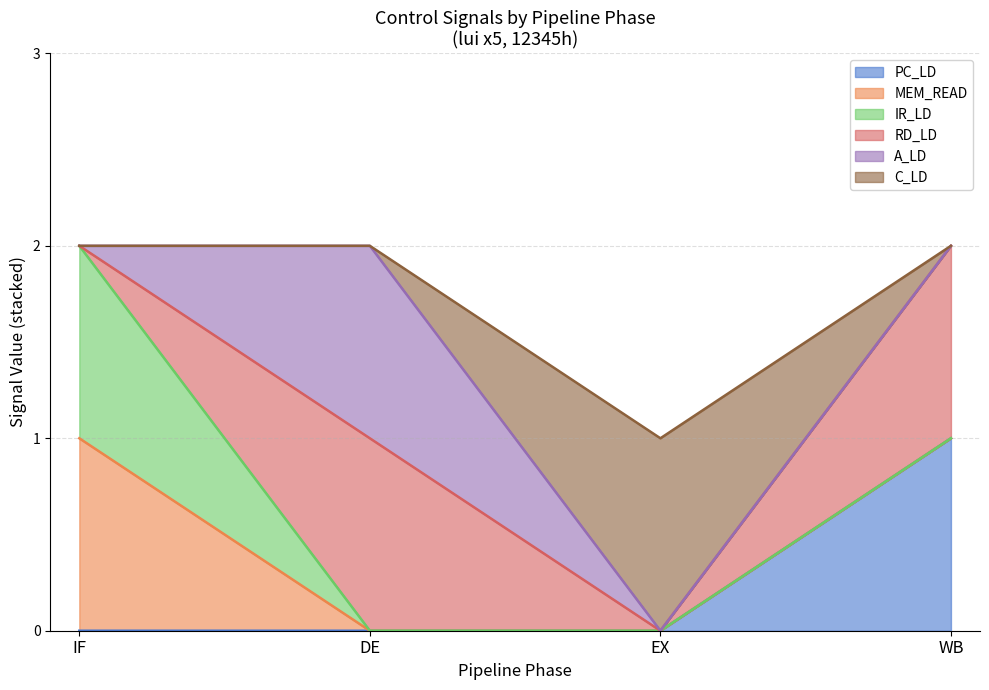

At which label does IR_LD reach its minimum?

DE